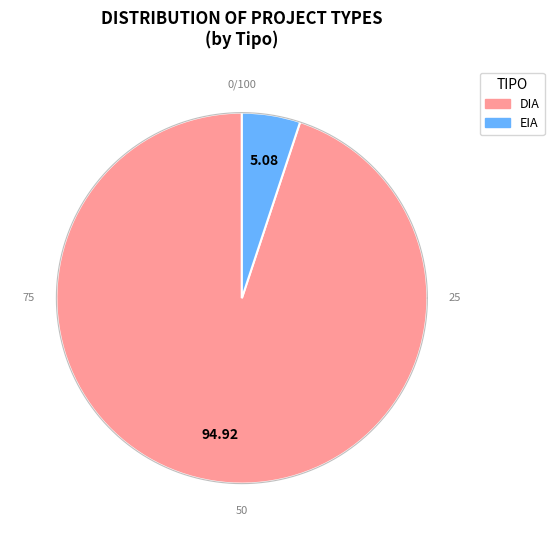

To the nearest percent, what is the average slice percentage?

50%